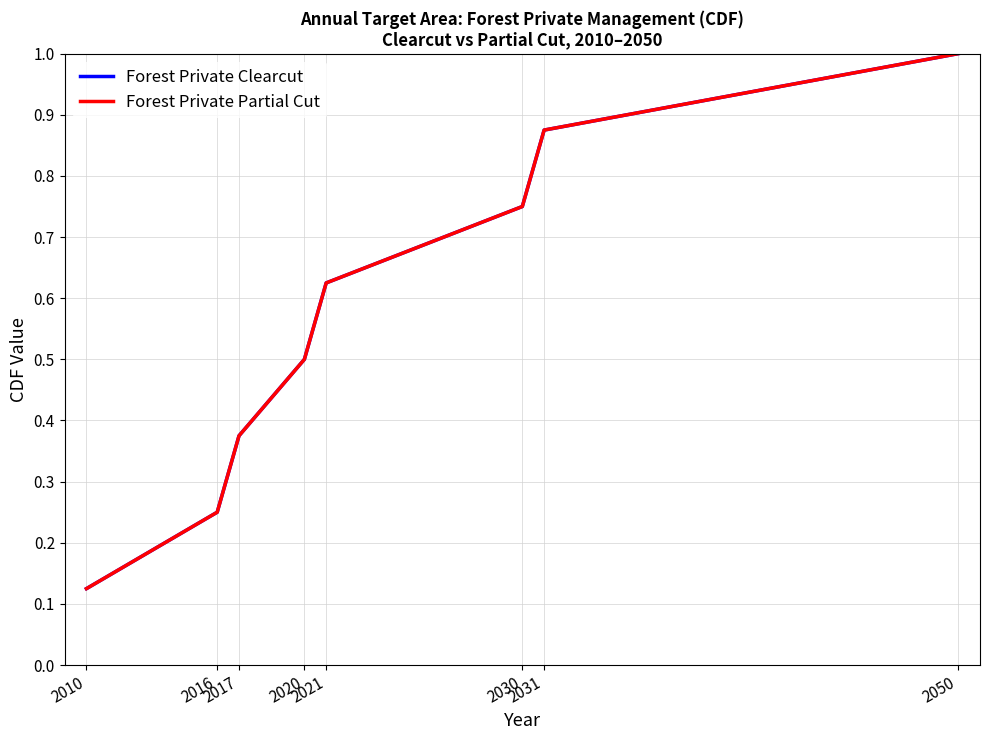

Reading left to right, transcribe all the data shown in this chart.

Forest Private Clearcut: 2010=0.1	2016=0.3	2017=0.4	2020=0.5	2021=0.6	2030=0.8	2031=0.9	2050=1.0
Forest Private Partial Cut: 2010=0.1	2016=0.2	2017=0.4	2020=0.5	2021=0.6	2030=0.7	2031=0.9	2050=1.0